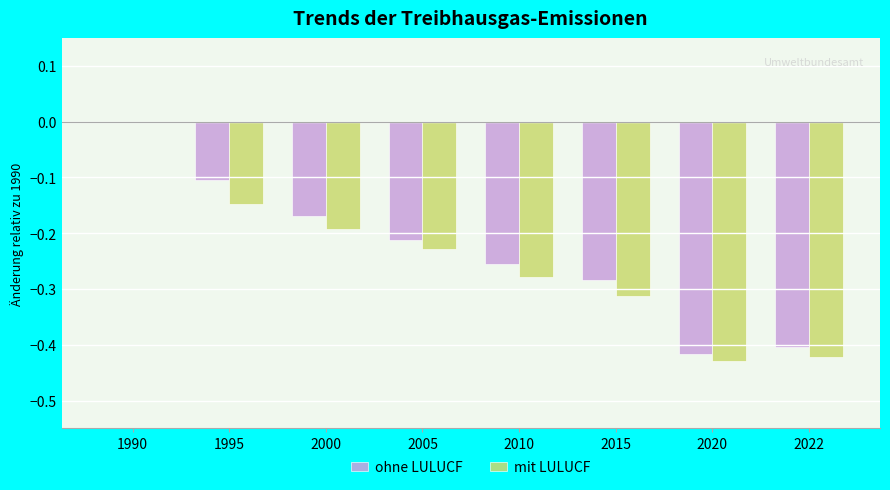

Is it true that mit LULUCF equals -0.2 at 2022?

False